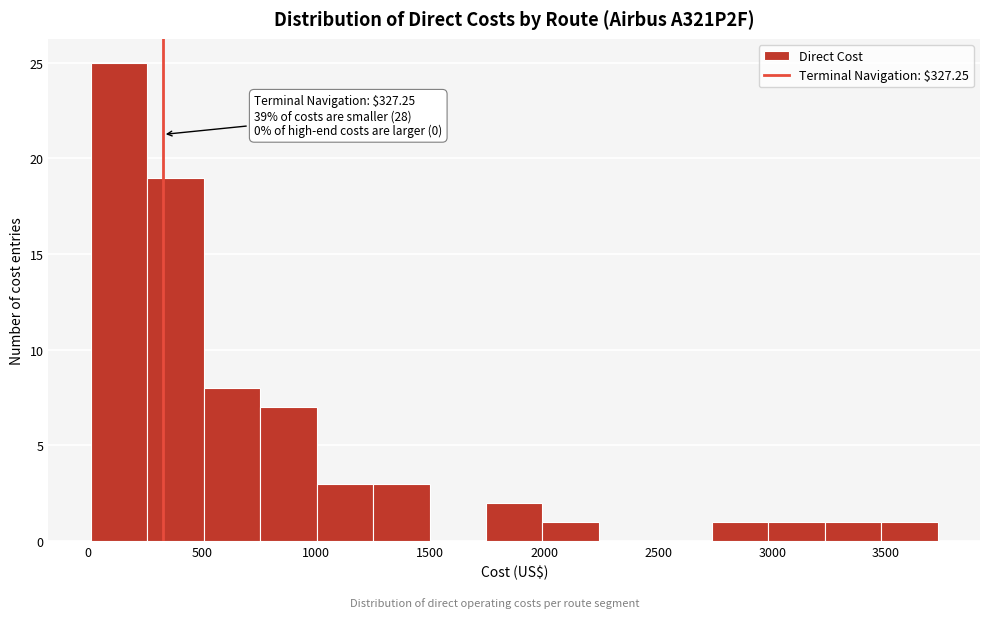

Over which range of the x-axis is the bar tallest?

0 to 250